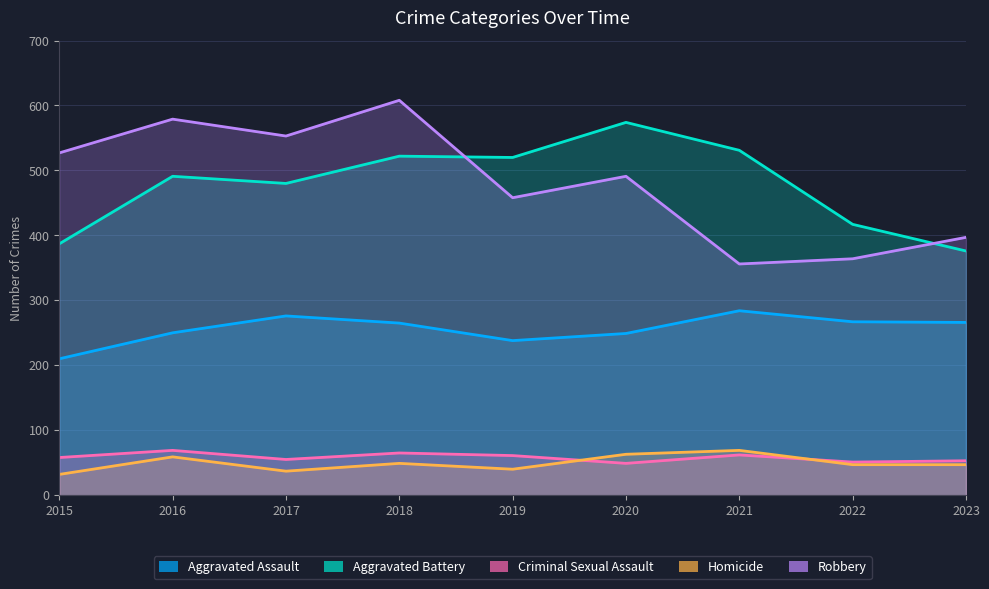

True or false: Aggravated Battery has a value of 504 at 2023.

False